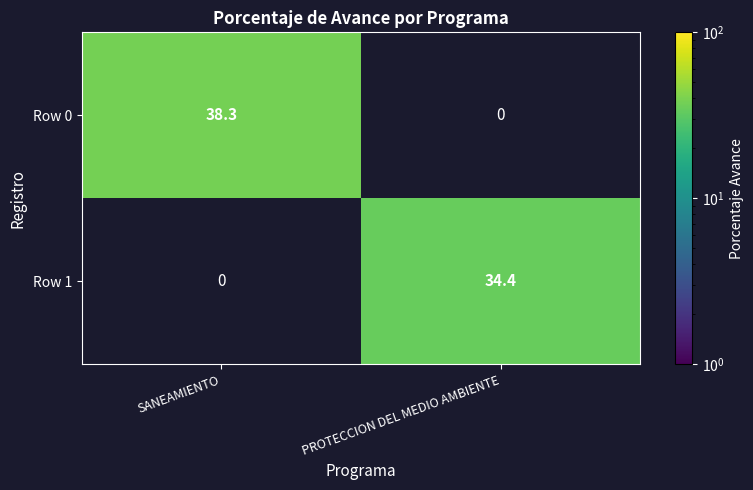

What is the difference between the maximum and minimum values in the Row 1 series?

34.4